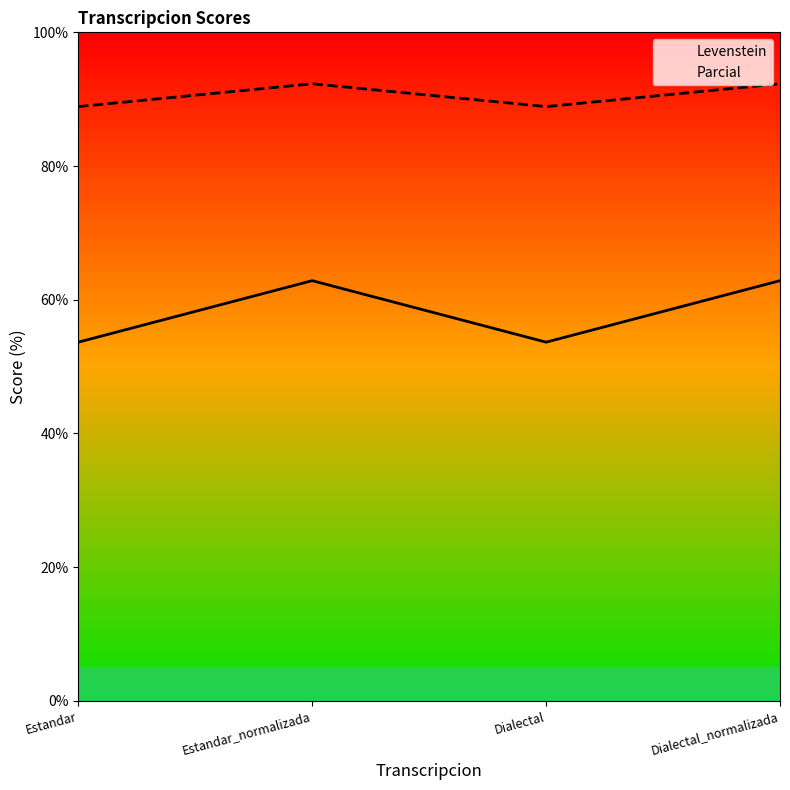

At how many categories does at least one series exceed 84?

4